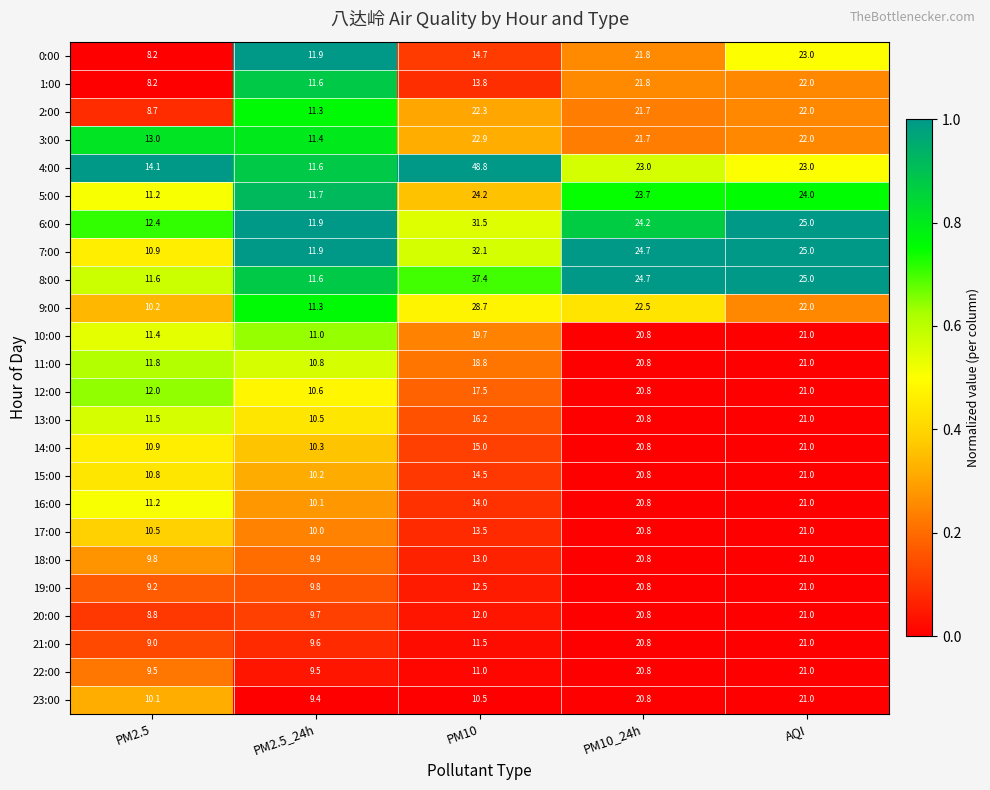

Which series changed the most between PM2.5 and PM2.5_24h?

0:00